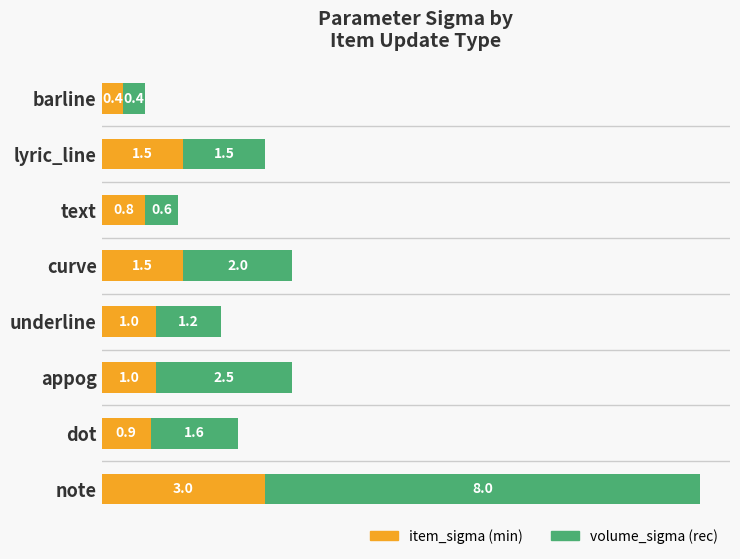

What is the difference between the maximum and second lowest values in the item_sigma (min) series?

2.2